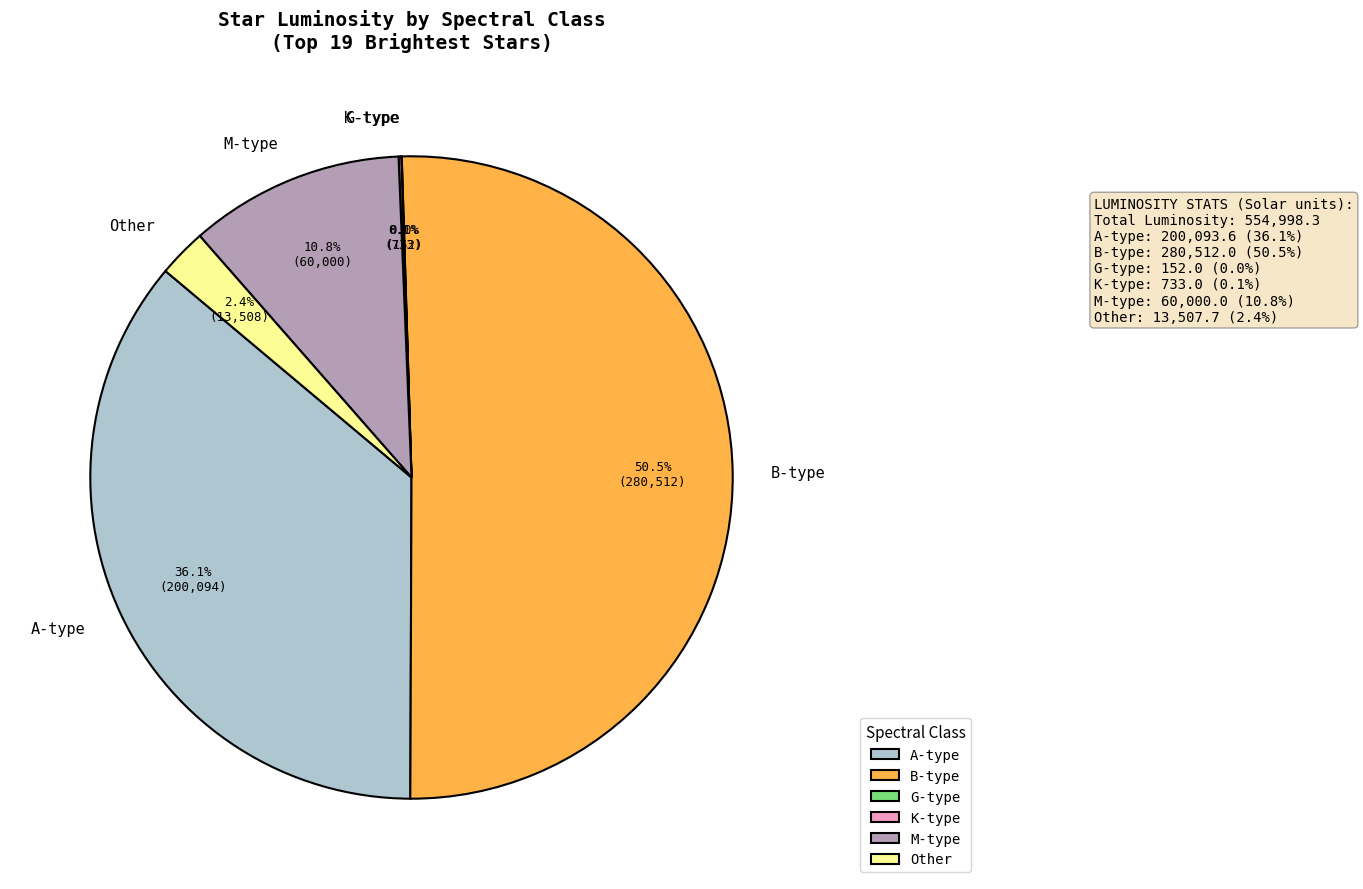

Approximately how many times larger is the value at A-type compared to M-type?

3.3